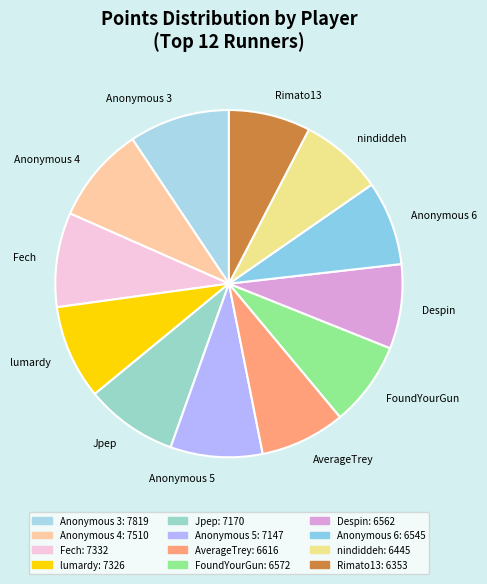

Which has a higher value, Rimato13 or Anonymous 4?

Anonymous 4